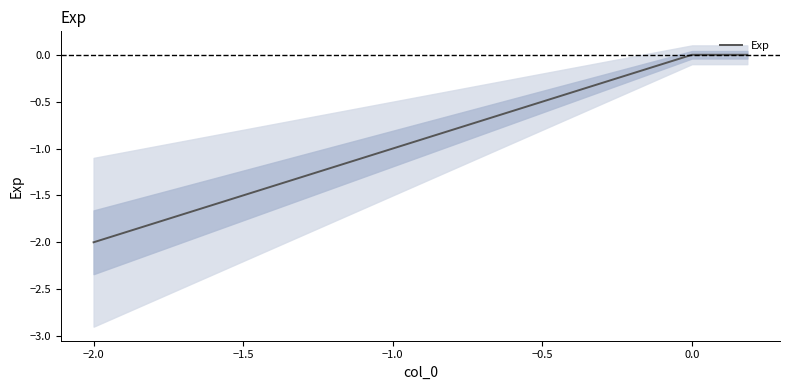

Is it true that Exp equals -3.4 at −2.0?

False